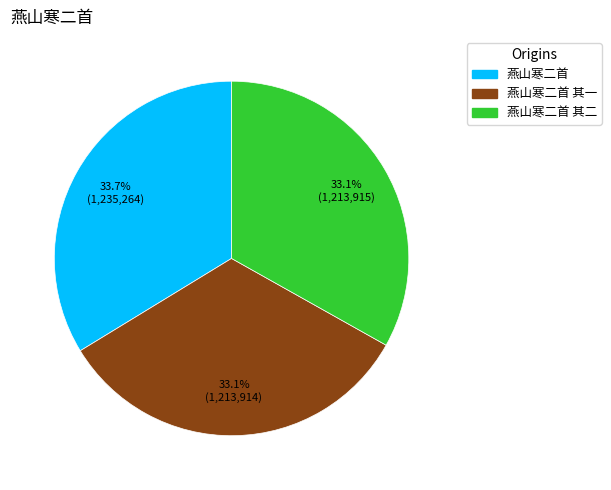

Is there any slice that represents more than half of the pie?

No